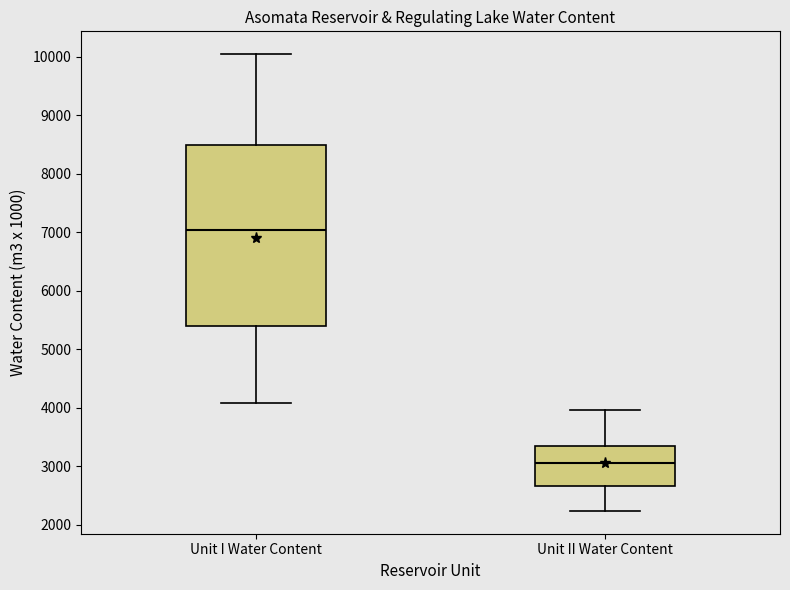

Reading left to right, read every box against the y-axis: the position of its median line, the range the box covers, and the ends of its whiskers. The values are not printed on the chart, so give them approximately, as read against the axis.

Unit I Water Content: median 7000, box 5400 to 8500, whiskers 4100 to 10000
Unit II Water Content: median 3000, box 2700 to 3300, whiskers 2200 to 4000